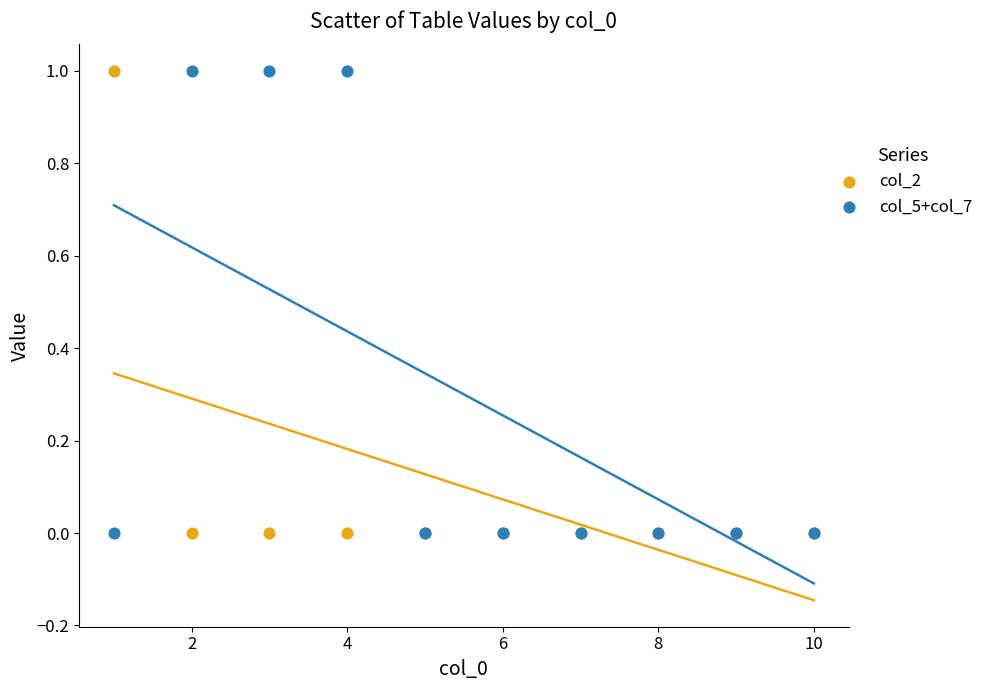

What is the X range (max minus min) for the scatter plot?

9